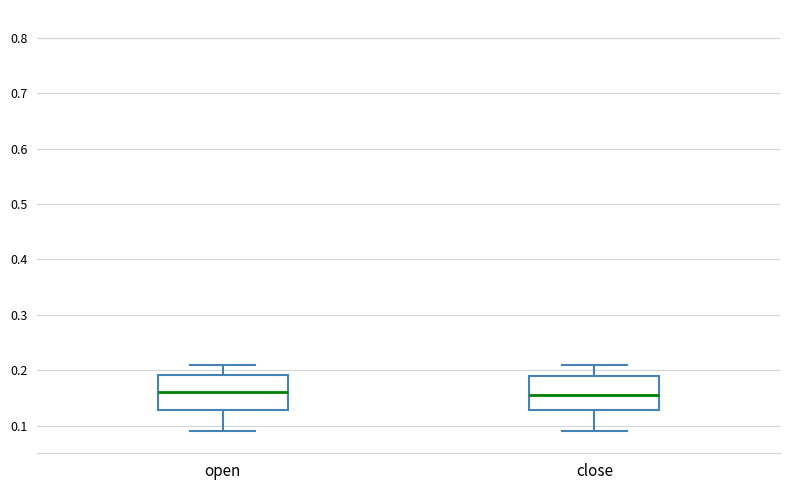

Reading left to right, read every box against the y-axis: the position of its median line, the range the box covers, and the ends of its whiskers. The values are not printed on the chart, so give them approximately, as read against the axis.

open: median 0.16, box 0.13 to 0.19, whiskers 0.09 to 0.21
close: median 0.16, box 0.13 to 0.19, whiskers 0.09 to 0.21